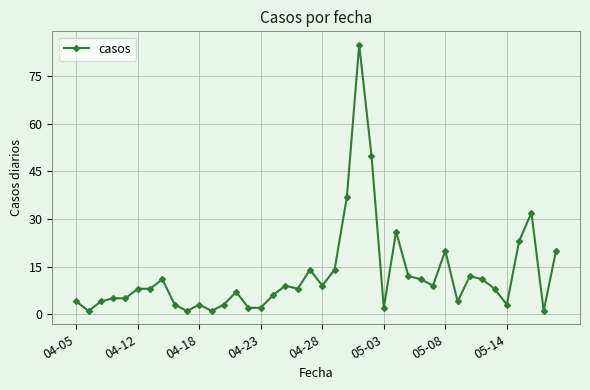

What is the difference between the maximum and minimum values?

84